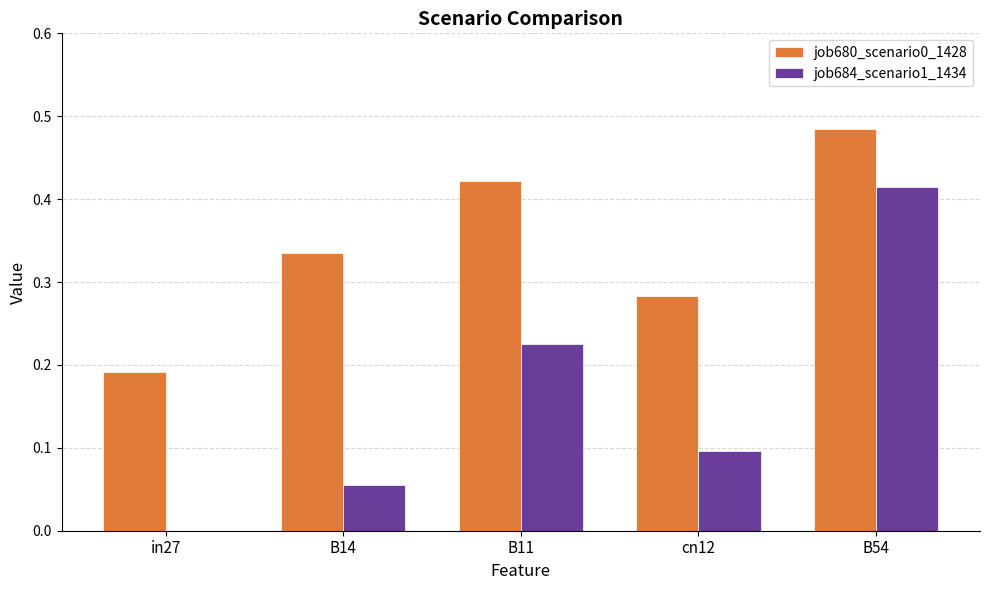

At which category is the sum across all series the highest?

B54